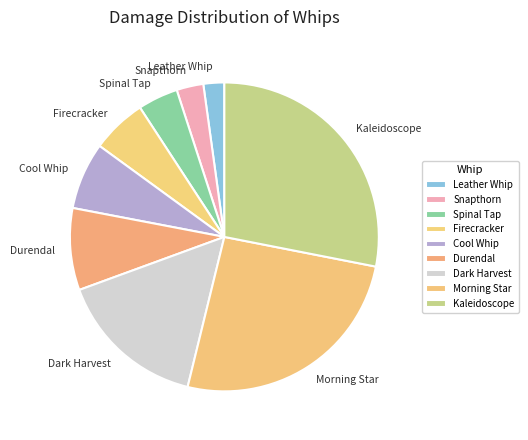

Is Kaleidoscope the majority of the pie?

No